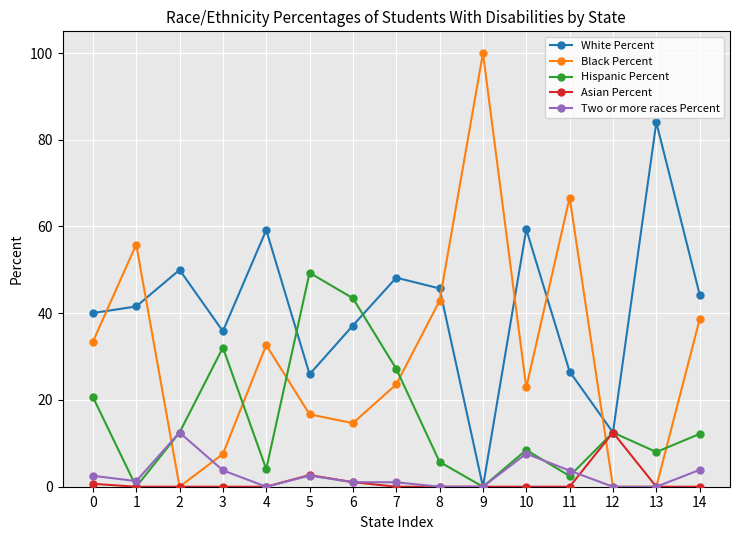

Is the value of White Percent at 13 greater than the value of Asian Percent at 12?

Yes